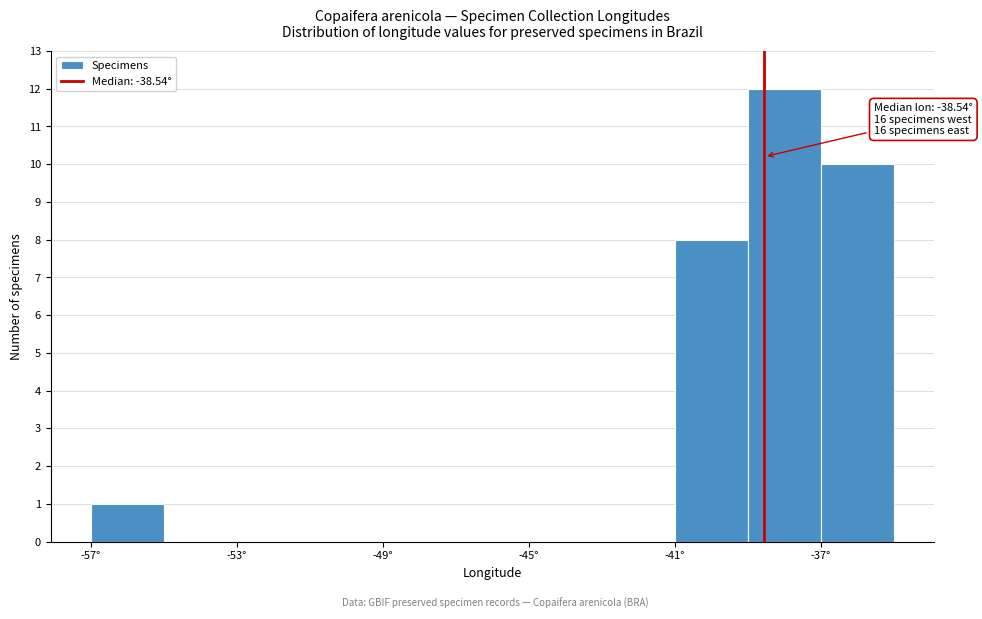

Which range on the x-axis has the tallest bar?

-39 to -37